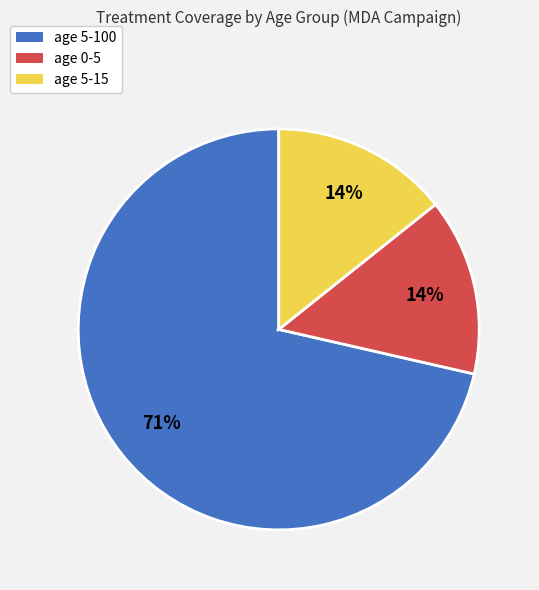

To the nearest percent, what is the average slice percentage?

33%